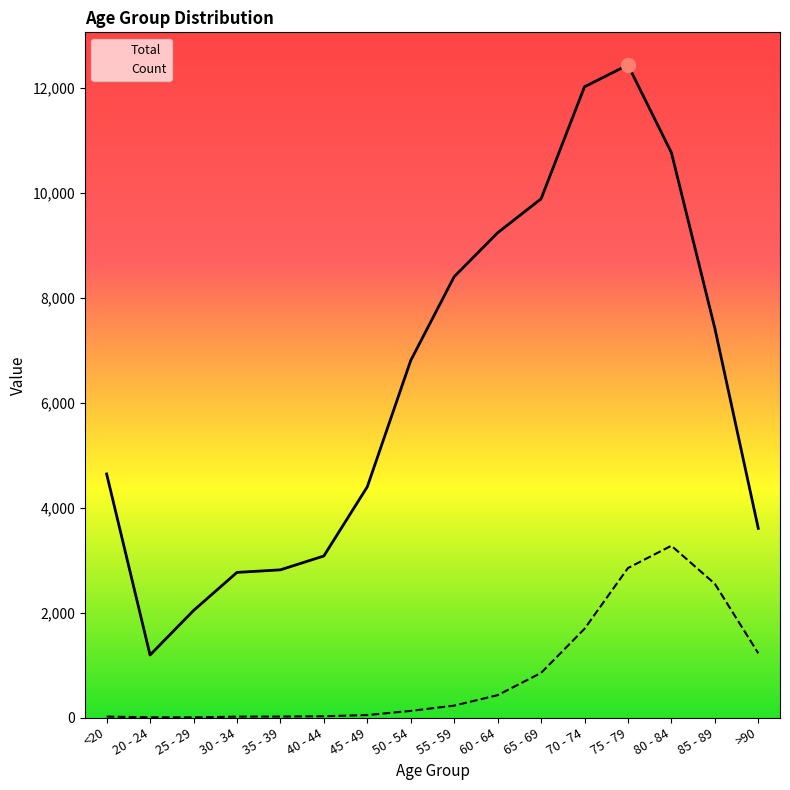

At how many categories does at least one series exceed 7824?

6